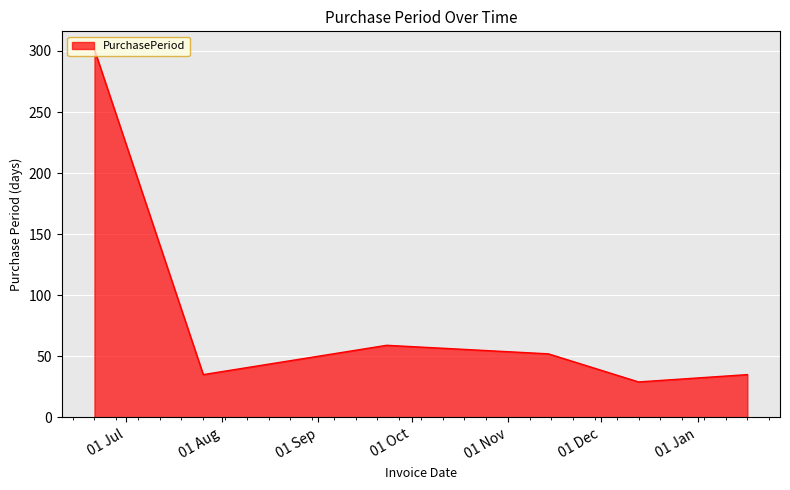

What is the maximum value shown in the chart?

301